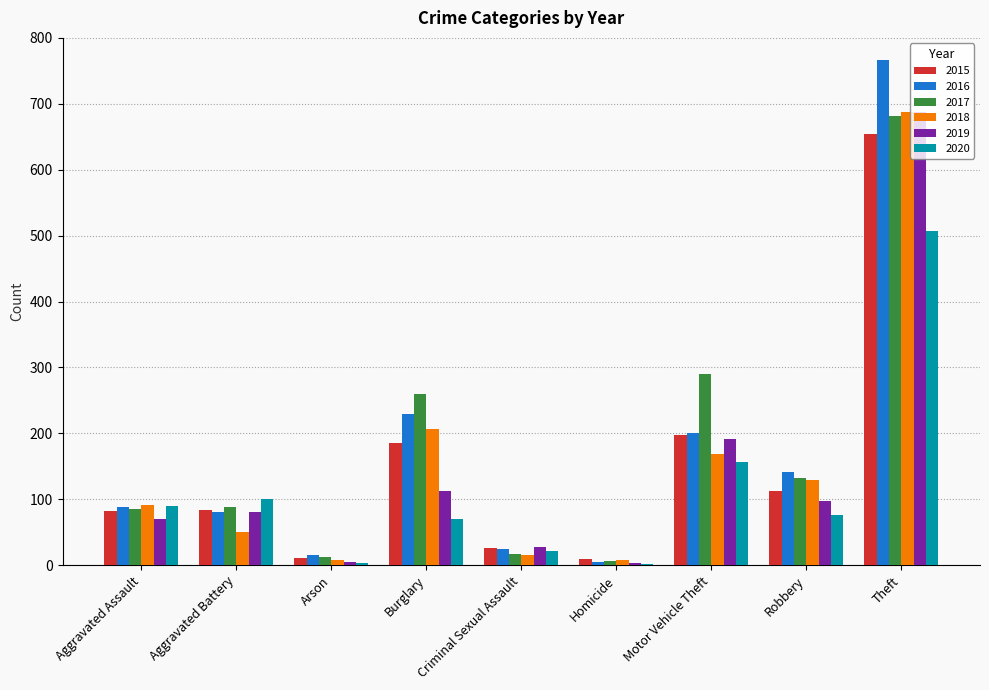

Where is 2017 nearest to the value 344?

Motor Vehicle Theft